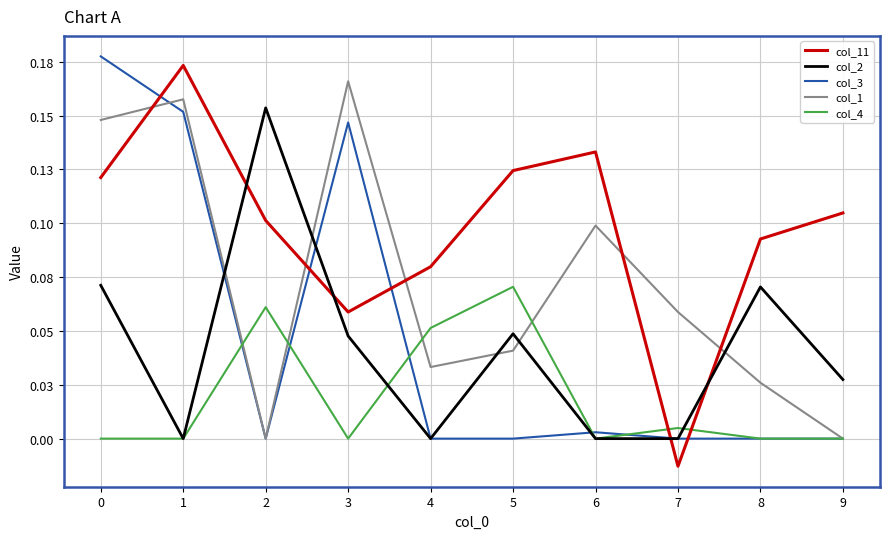

Reading left to right, list all the values displayed in this chart.

col_11: 0=0.1	1=0.2	2=0.1	3=0.1	4=0.1	5=0.1	6=0.1	7=-0.0	8=0.1	9=0.1
col_2: 0=0.1	1=0.0	2=0.2	3=0.0	4=0.0	5=0.0	6=0.0	7=0.0	8=0.1	9=0.0
col_3: 0=0.2	1=0.2	2=0.0	3=0.1	4=0.0	5=0.0	6=0.0	7=0.0	8=0.0	9=0.0
col_1: 0=0.1	1=0.2	2=0.0	3=0.2	4=0.0	5=0.0	6=0.1	7=0.1	8=0.0	9=0.0
col_4: 0=0.0	1=0.0	2=0.1	3=0.0	4=0.1	5=0.1	6=0.0	7=0.0	8=0.0	9=0.0